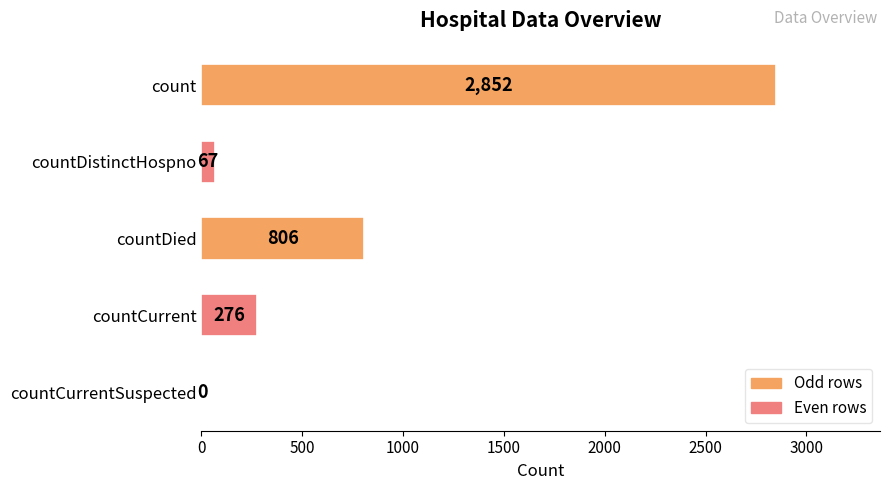

What is the greatest value displayed?

2852